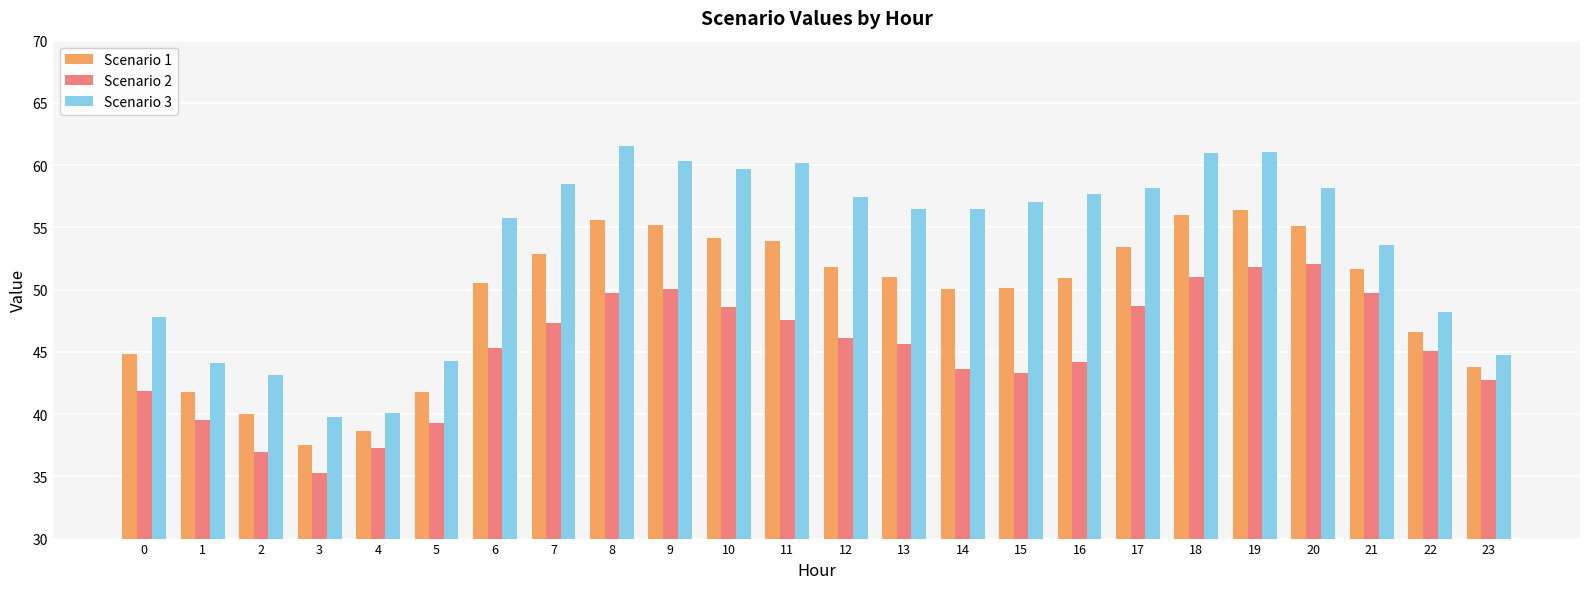

What are all the series names shown in the legend?

Scenario 1, Scenario 2, Scenario 3